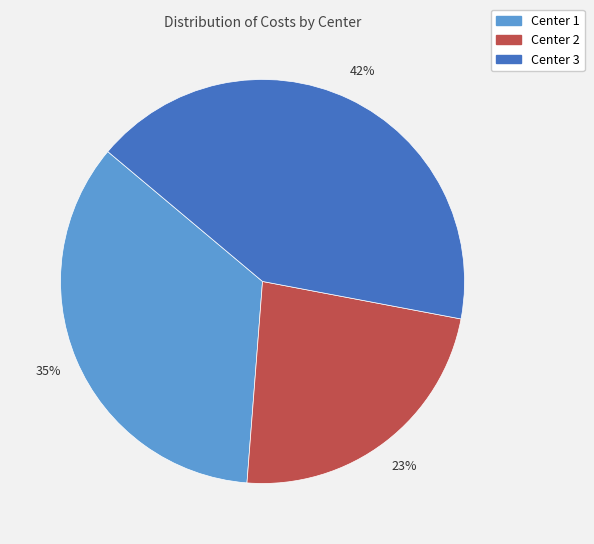

The Center 1 slice represents 44% of the pie. True or false?

False